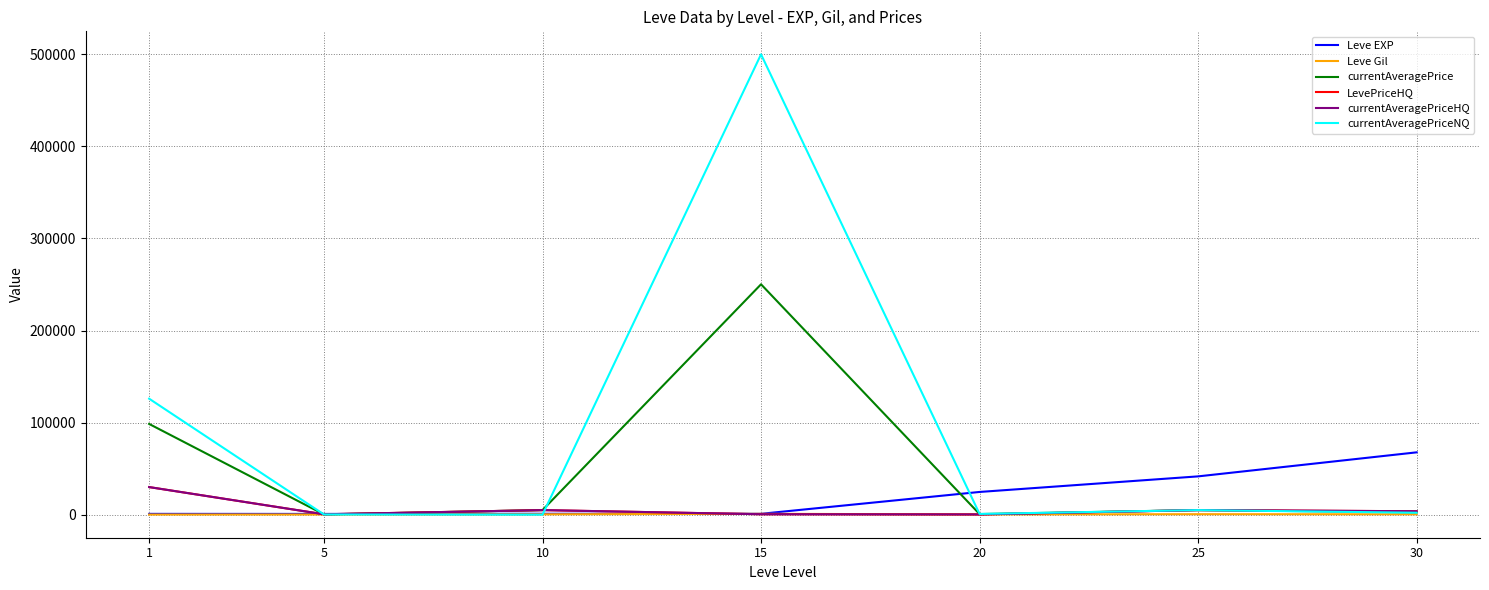

At which label does Leve EXP first exceed 990?

20